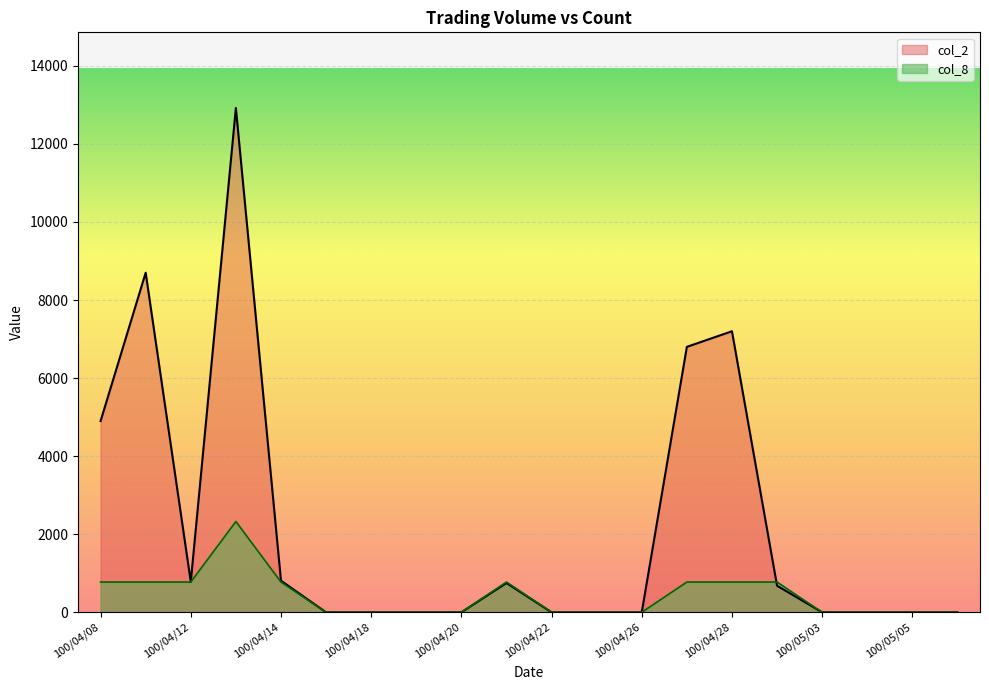

What is the label of the 11th point from the left?

100/04/22